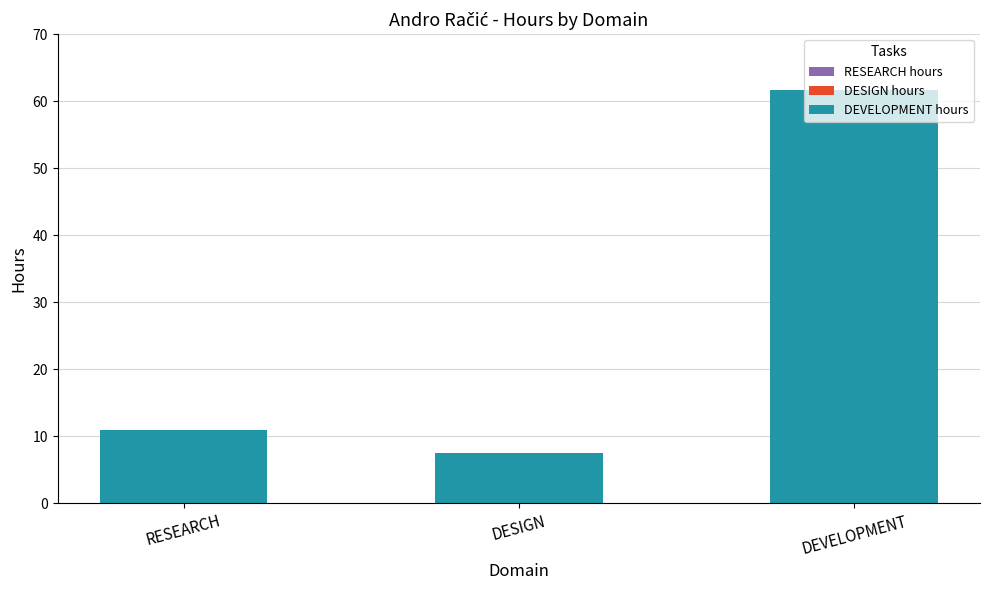

At which category is the sum across all series the highest?

DEVELOPMENT